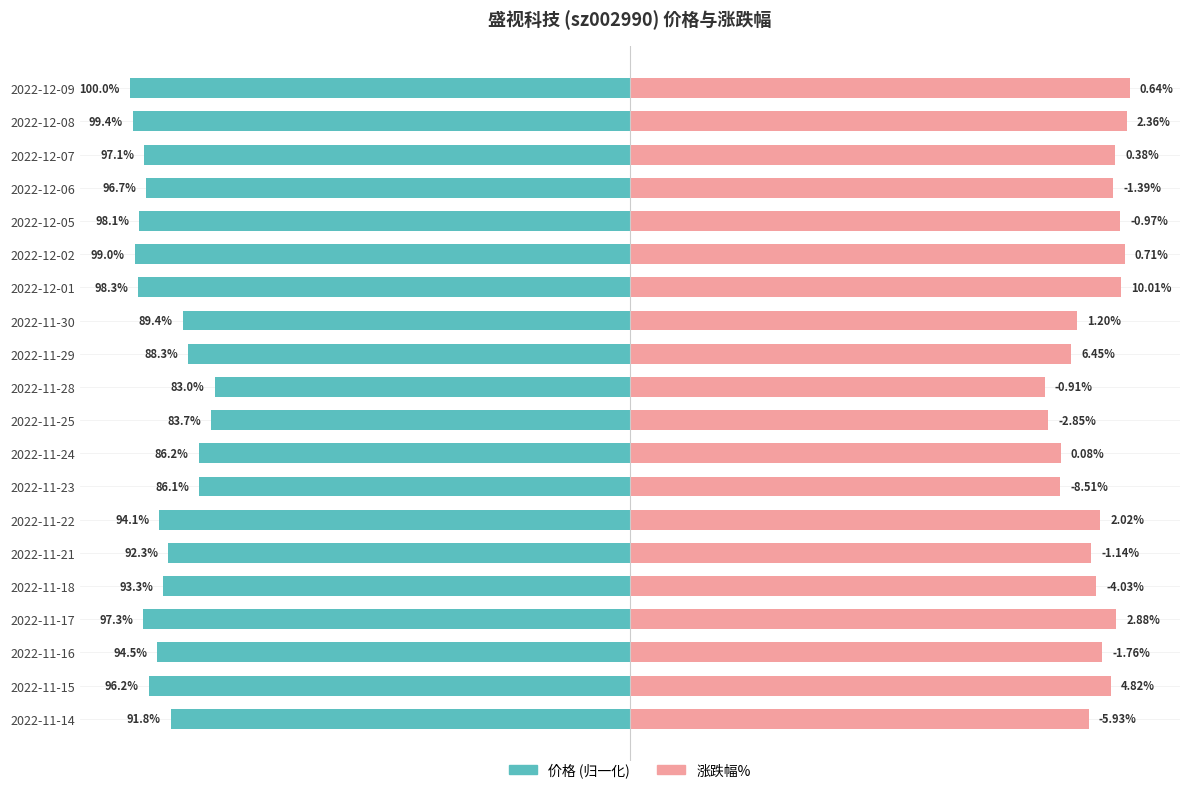

How many bars are there in total?

40